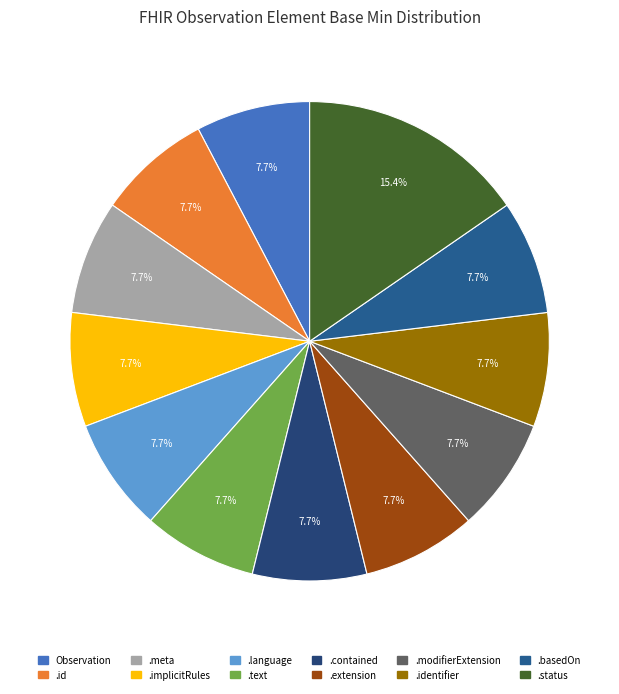

How many slices are in this pie chart?

12